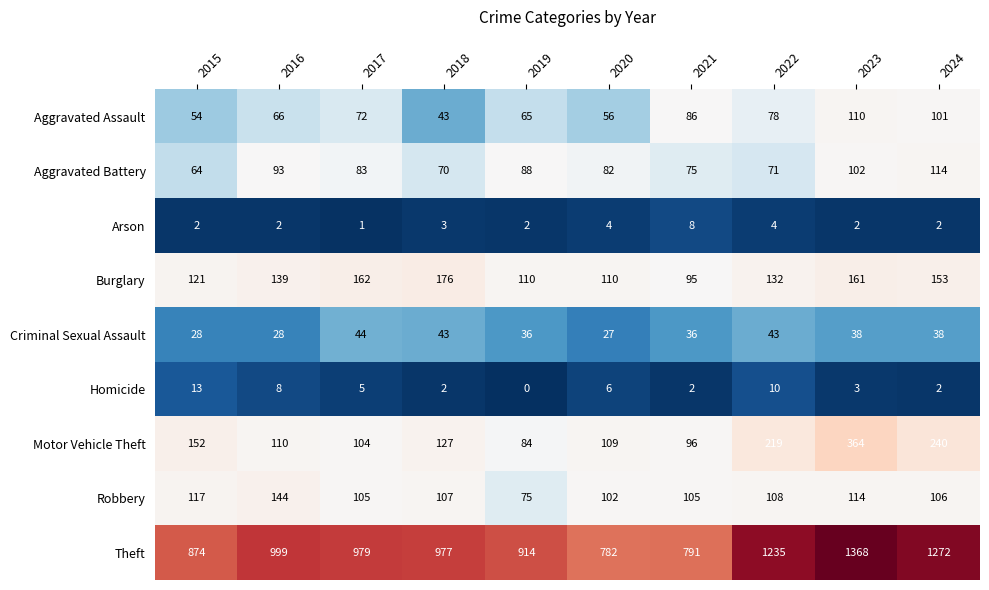

At 2019, list the series in order from smallest to largest.

Homicide, Arson, Criminal Sexual Assault, Aggravated Assault, Robbery, Motor Vehicle Theft, Aggravated Battery, Burglary, Theft